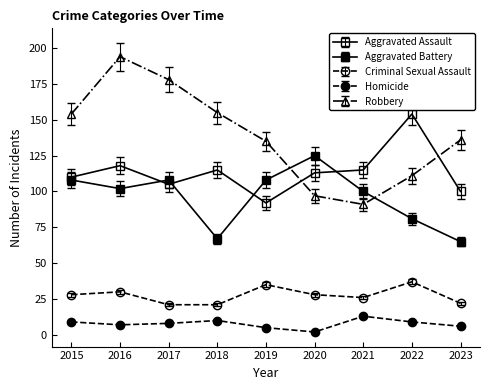

How many lines are shown in the chart?

5